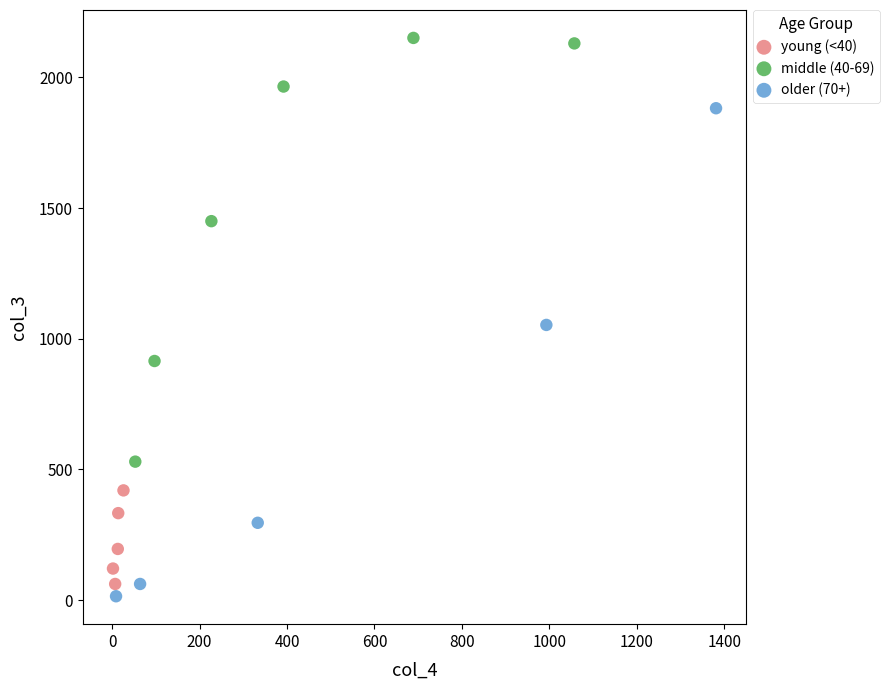

Which series contains the highest Y value?

middle (40-69)